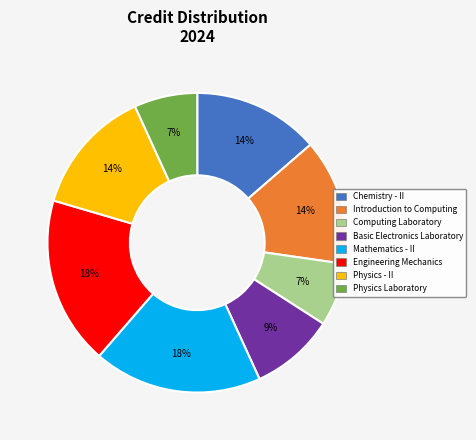

Is there a majority slice in this chart?

No